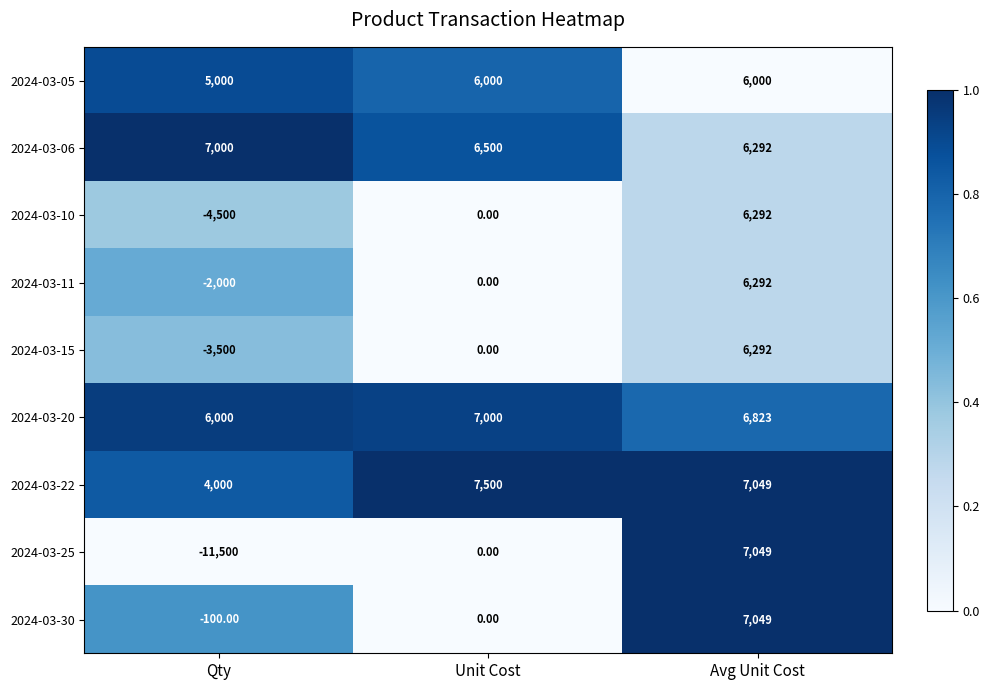

What is the sum of all 2024-03-22 values?

18549